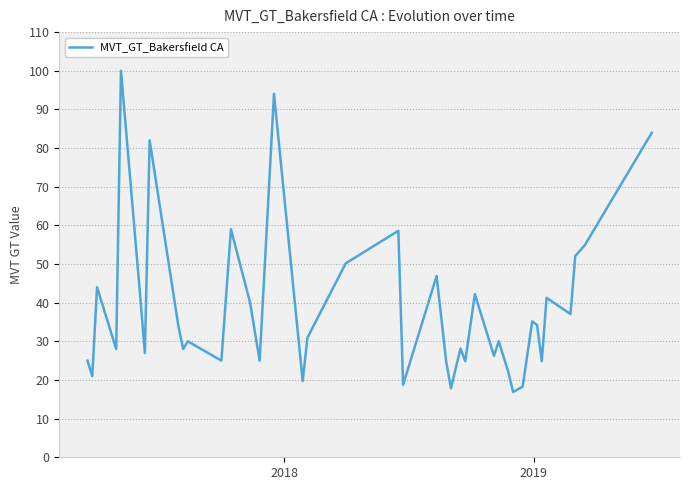

What is the maximum value shown in the chart?

100.0